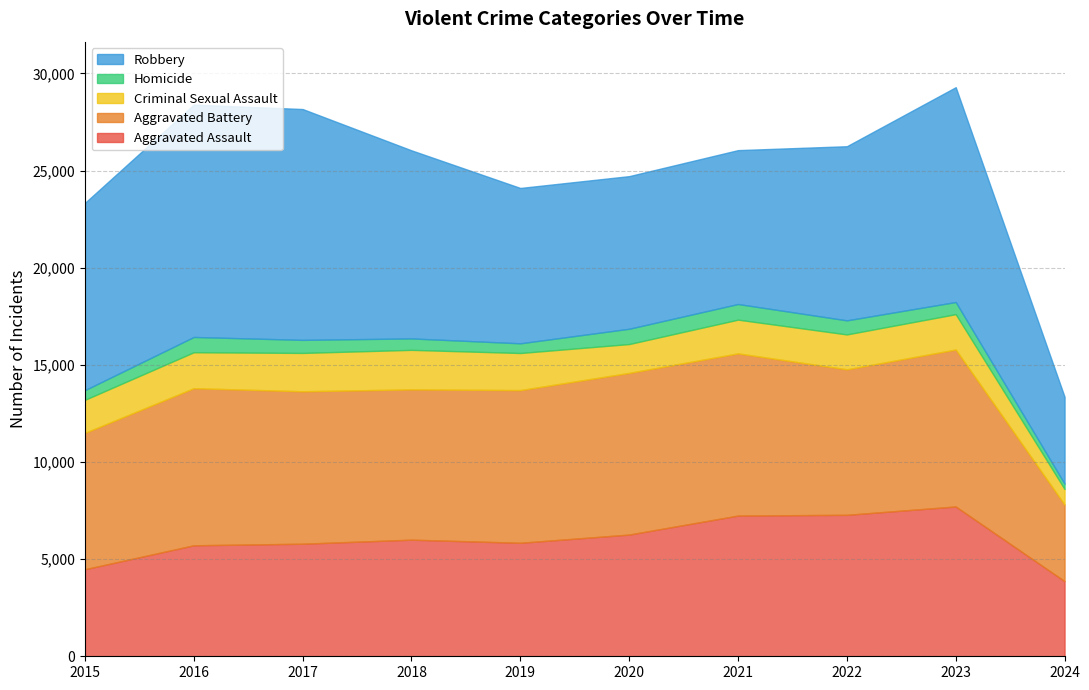

Which series has the largest total across all categories?

Robbery